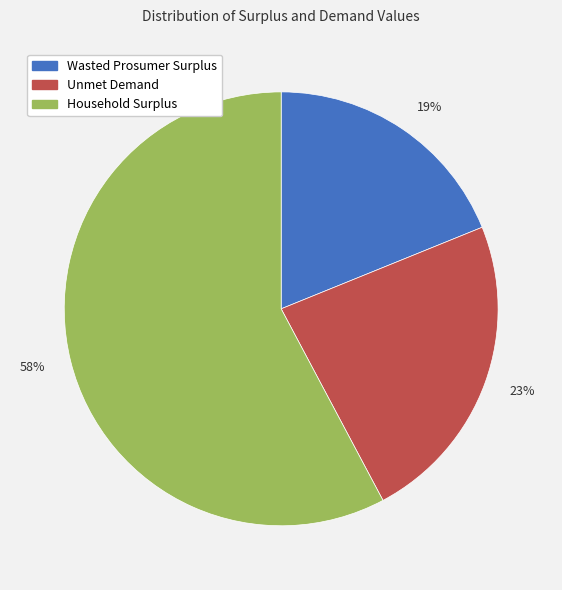

What percentage is the Unmet Demand slice, to the nearest percent?

23%